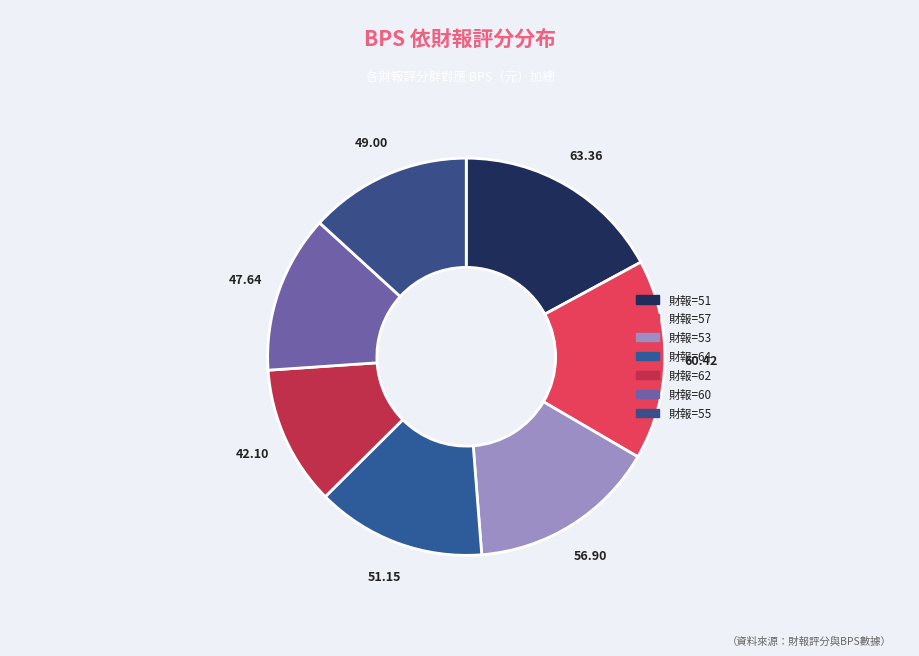

How many segments does this pie chart have?

7